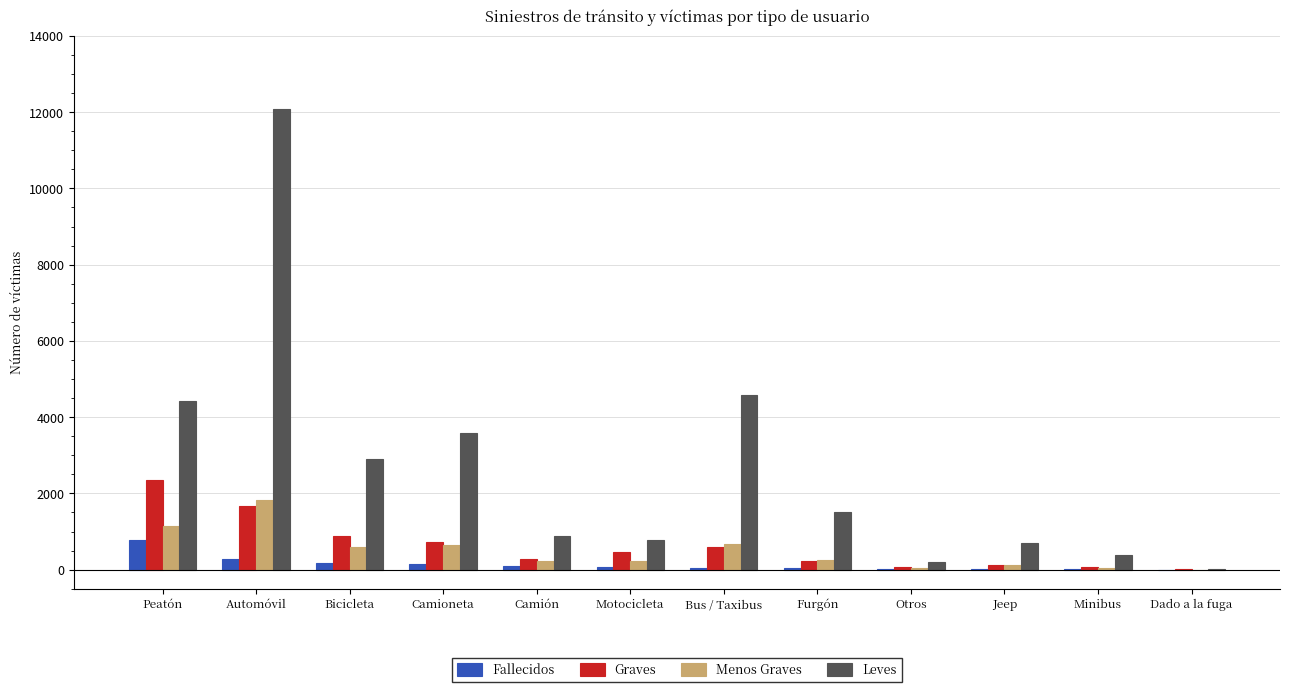

What is the sum of all Menos Graves values?

5772